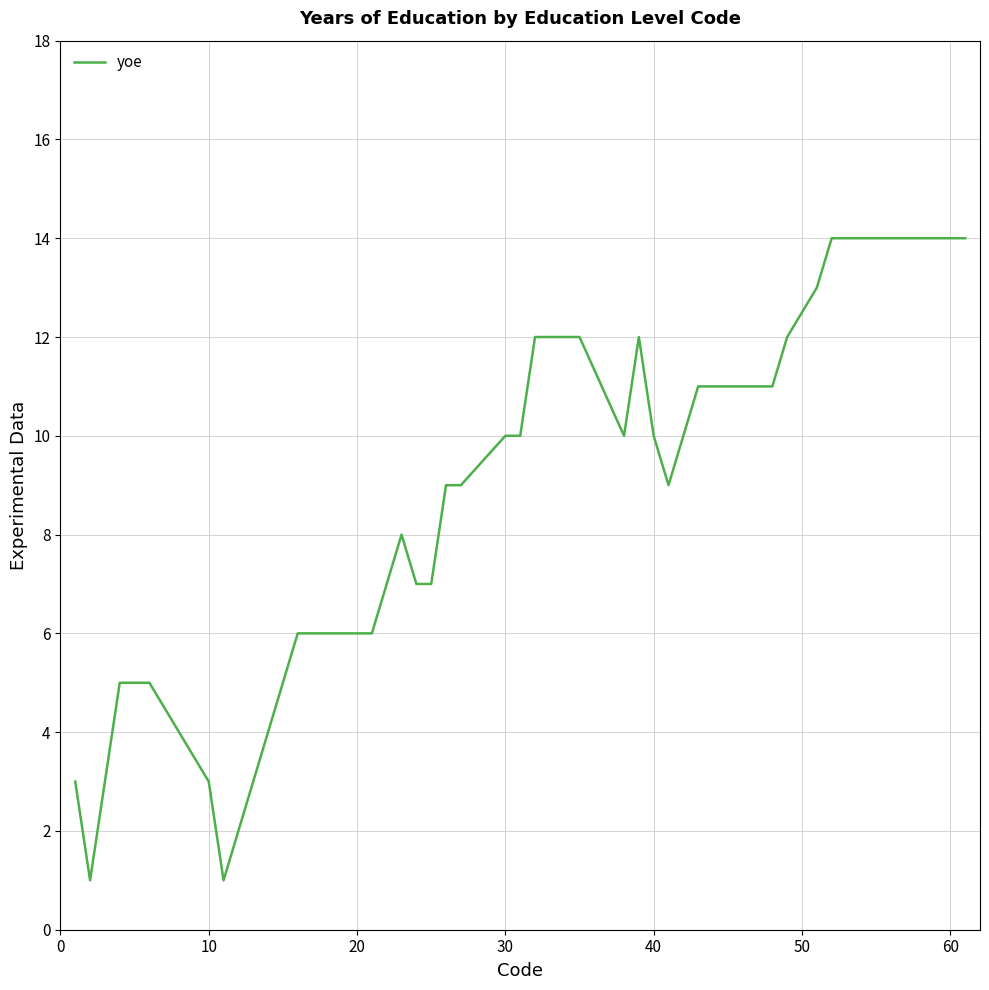

What is the greatest value displayed?

14